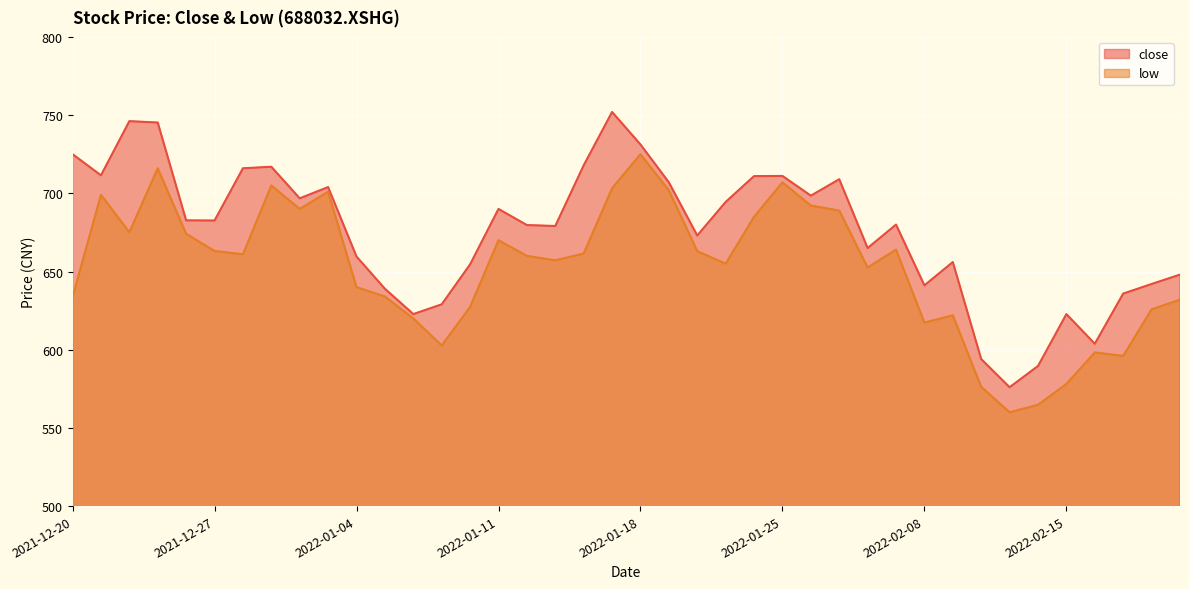

What is the label of the 25th point from the left?

2022-01-24